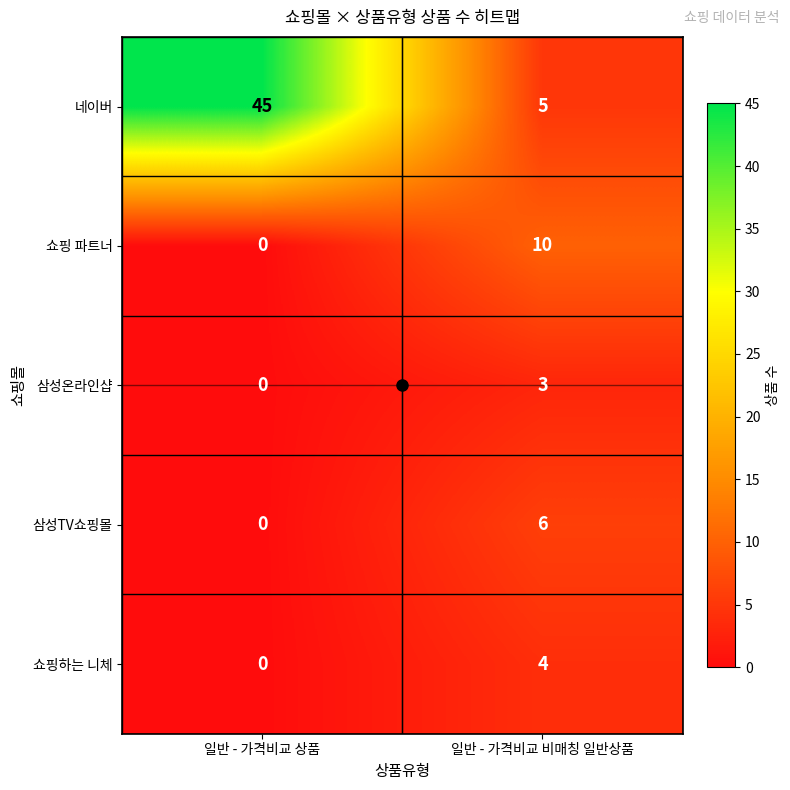

Rank the series by their maximum value, from lowest to highest.

삼성온라인샵, 쇼핑하는 니체, 삼성TV쇼핑몰, 쇼핑 파트너, 네이버